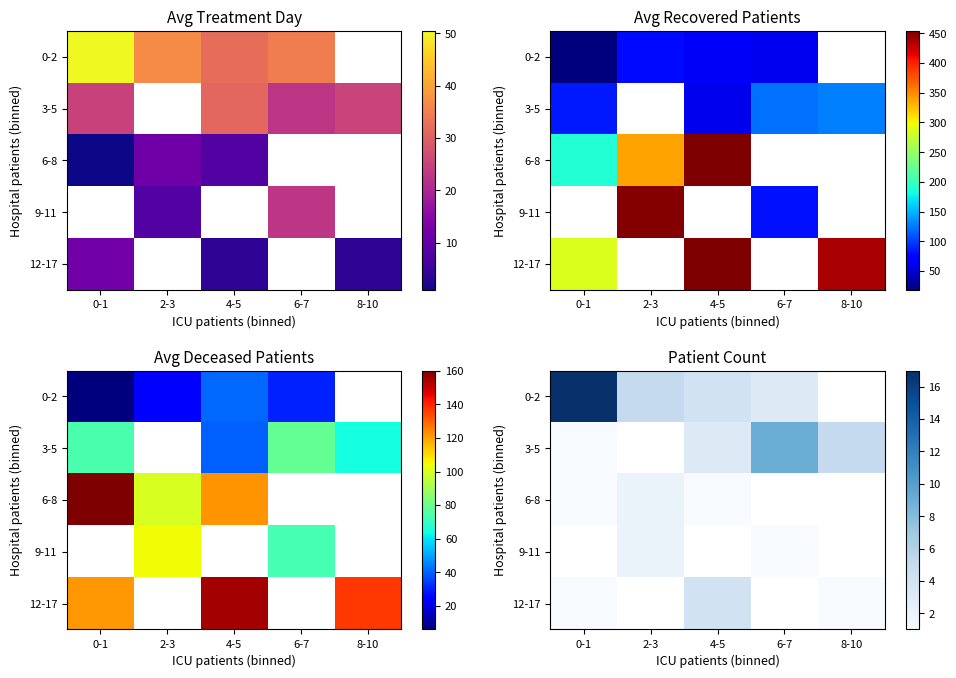

At which category does the chart reach its minimum across all series?

0-1